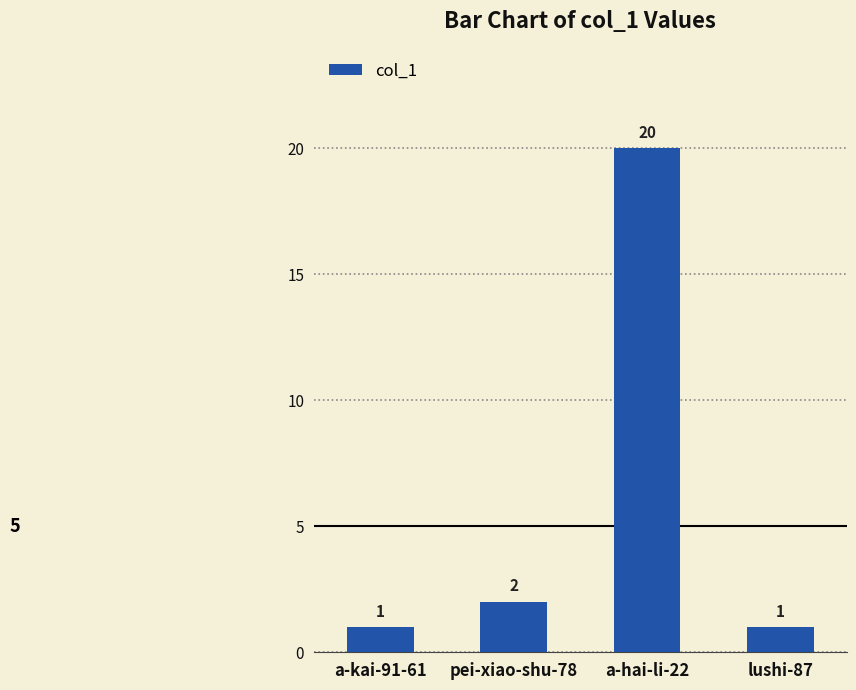

What is the average value?

6